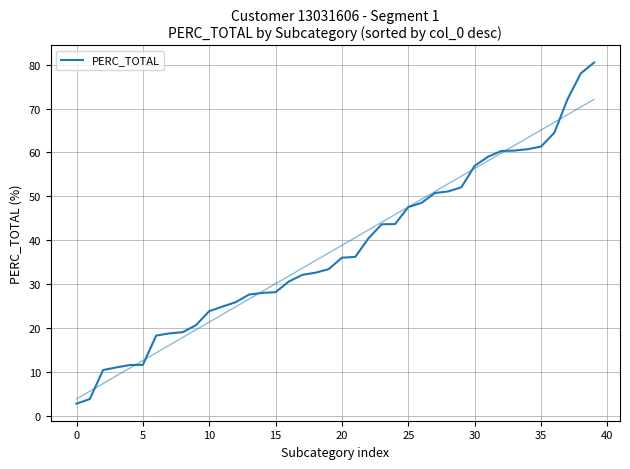

What is the value of the 27th point from the left?

48.5